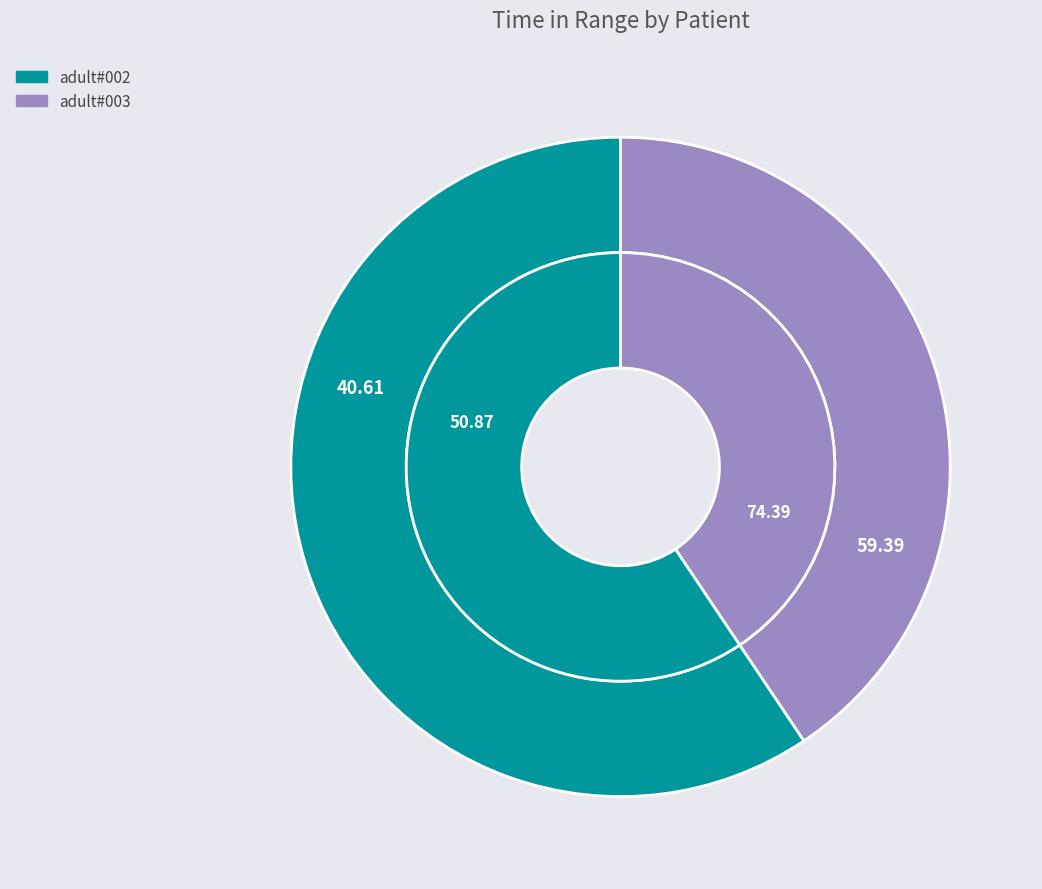

How many segments does this pie chart have?

2